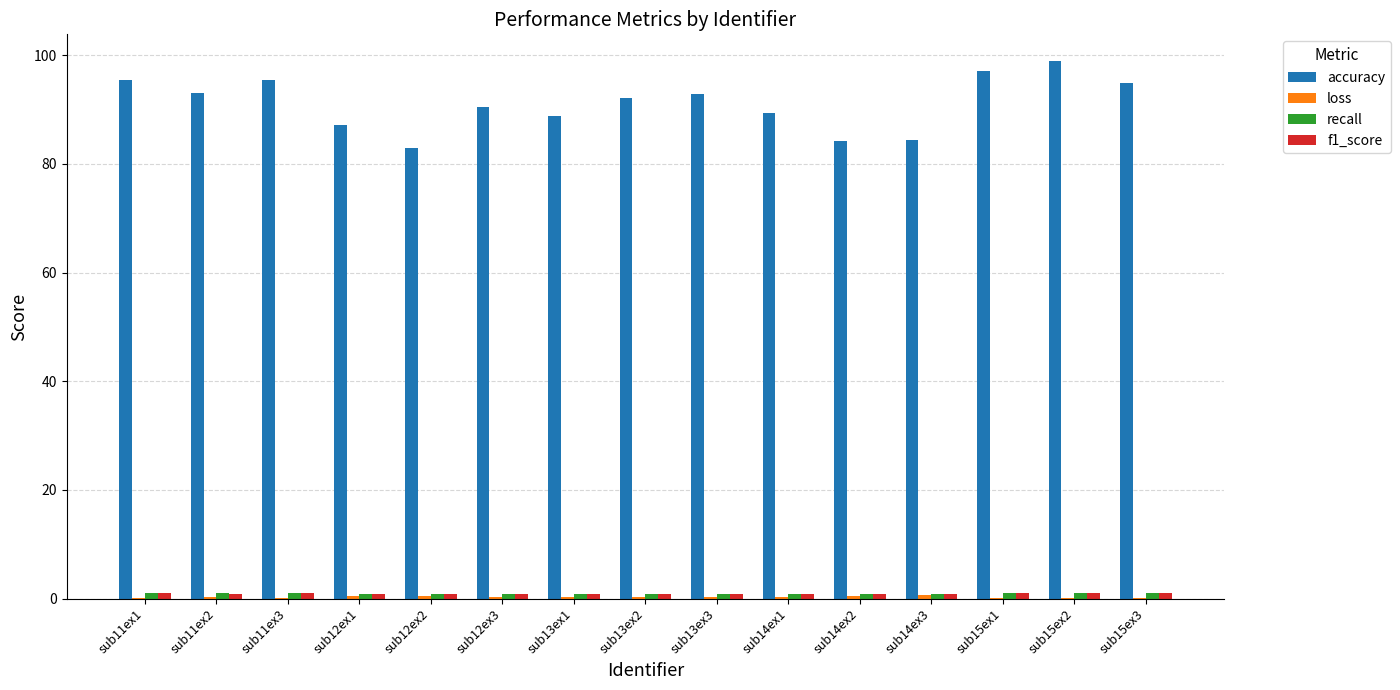

What is the greatest value displayed?

98.9